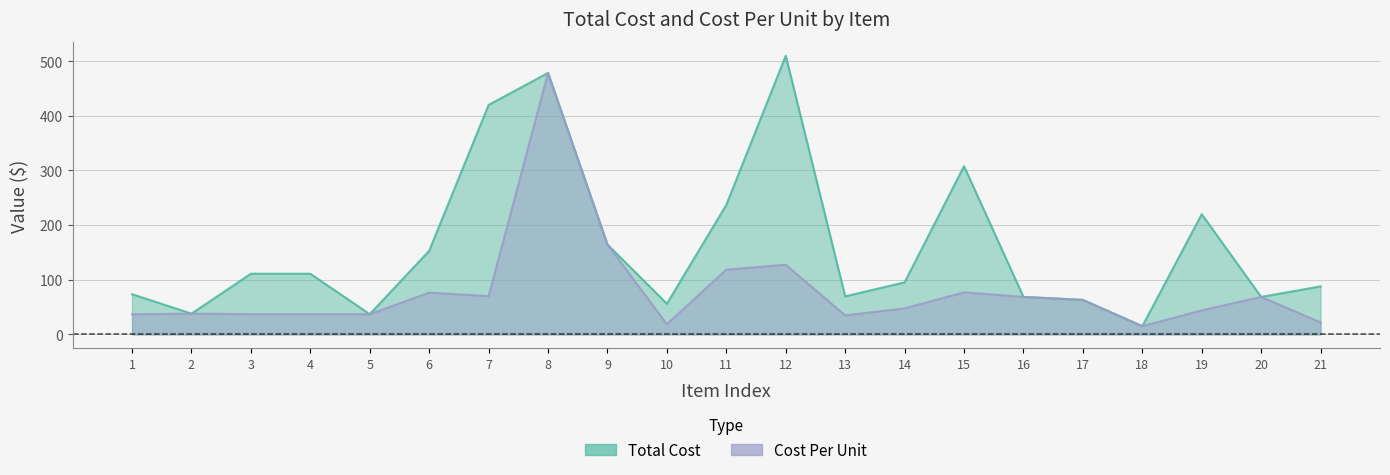

True or false: cost_per and total_cost cross at least once.

False